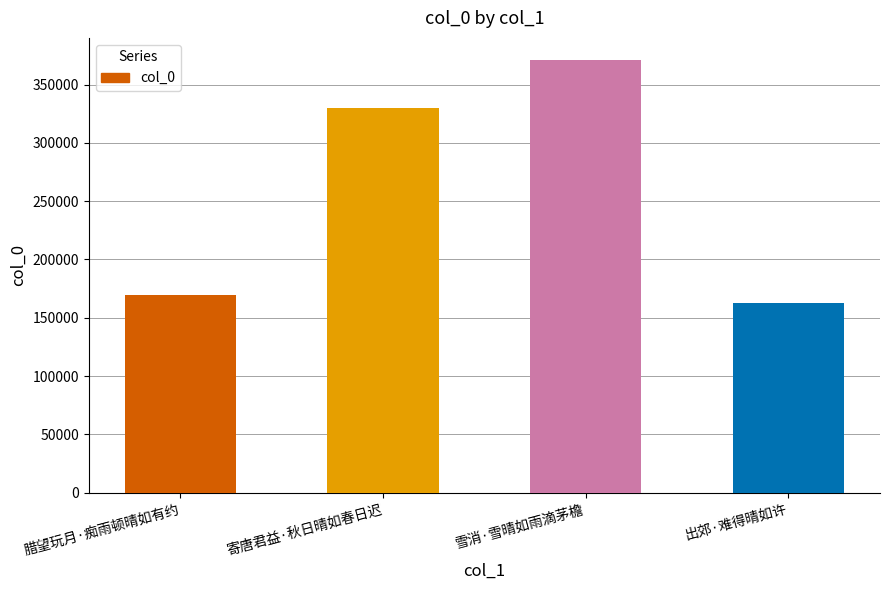

Reading left to right, list all the values displayed in this chart.

169839	329601	371449	162460